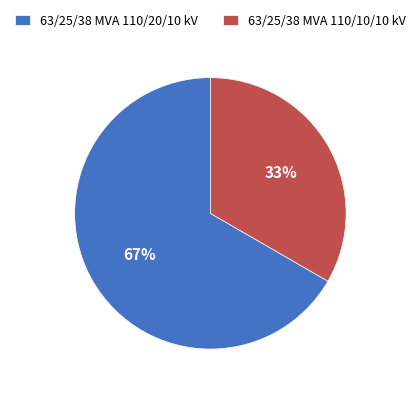

How many slices are in this pie chart?

2